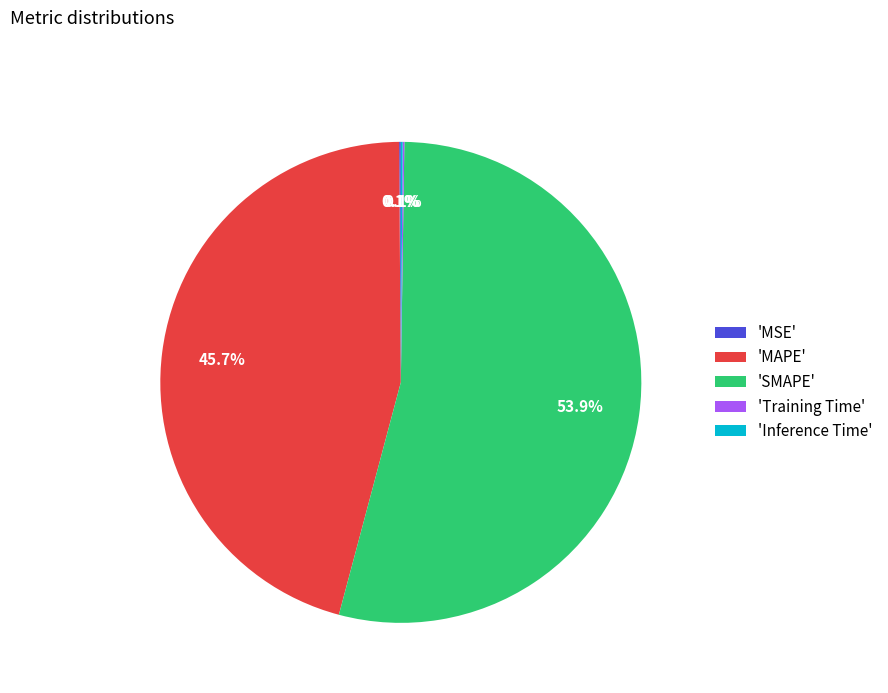

What is the largest slice in the pie chart?

'SMAPE'